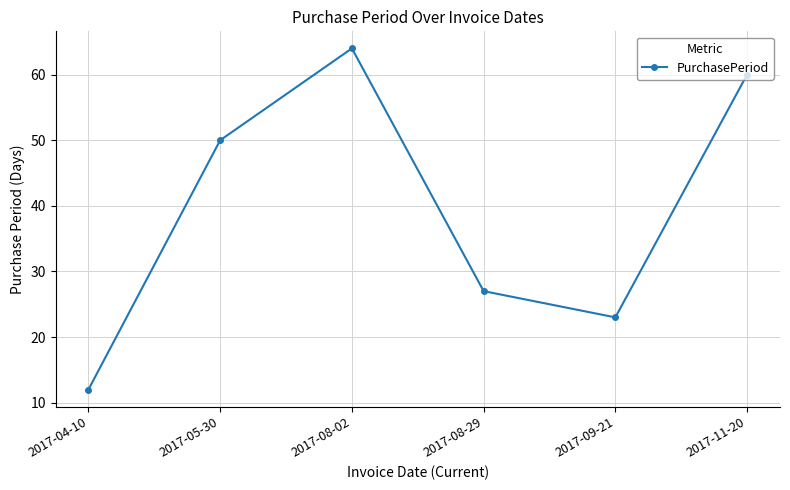

The value at 2017-04-10 is 21. True or false?

False